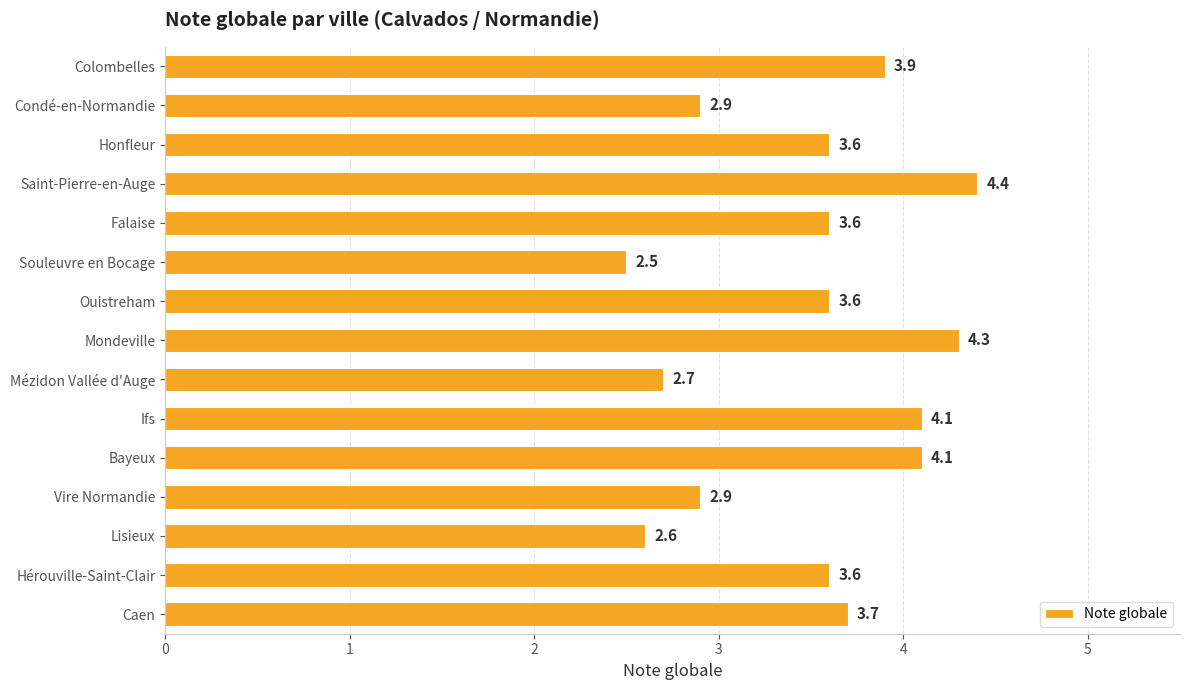

What is the ratio of the value at Mondeville to the value at Falaise?

1.2